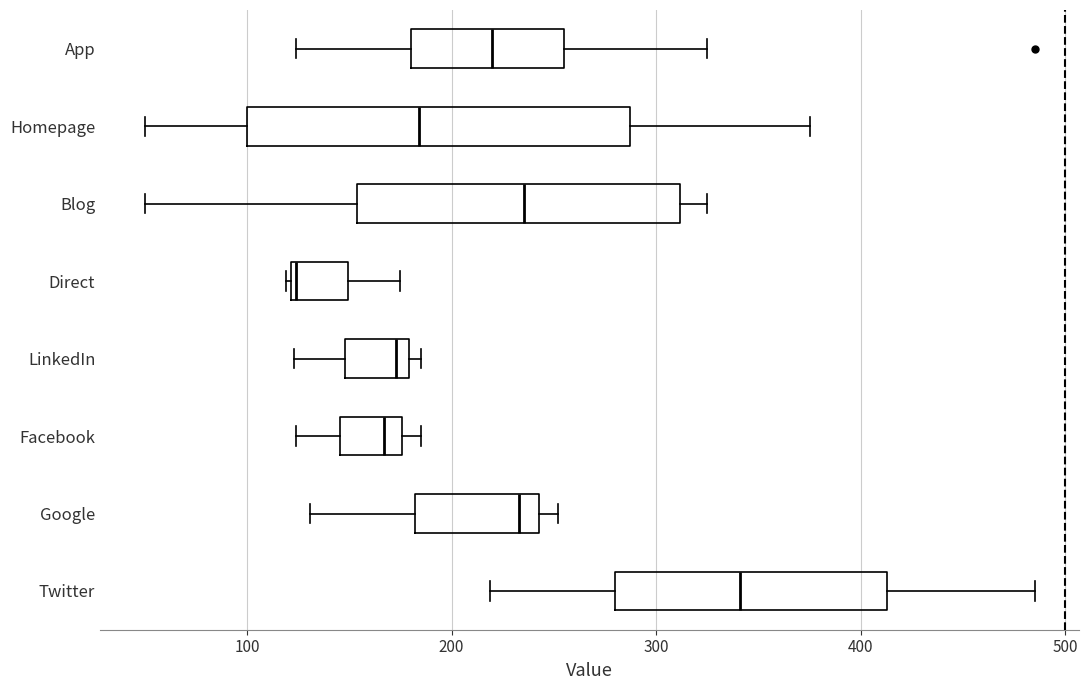

Reading bottom to top, read every box against the x-axis: the position of its median line, the range the box covers, and the ends of its whiskers. The values are not printed on the chart, so give them approximately, as read against the axis.

Twitter: median 340, box 280 to 410, whiskers 220 to 490
Google: median 230, box 180 to 240, whiskers 130 to 250
Facebook: median 170, box 150 to 180, whiskers 120 to 190
LinkedIn: median 170, box 150 to 180, whiskers 120 to 190
Direct: median 120, box 120 to 150, whiskers 120 to 180
Blog: median 240, box 150 to 310, whiskers 50 to 330
Homepage: median 180, box 100 to 290, whiskers 50 to 380
App: median 220, box 180 to 260, whiskers 120 to 330